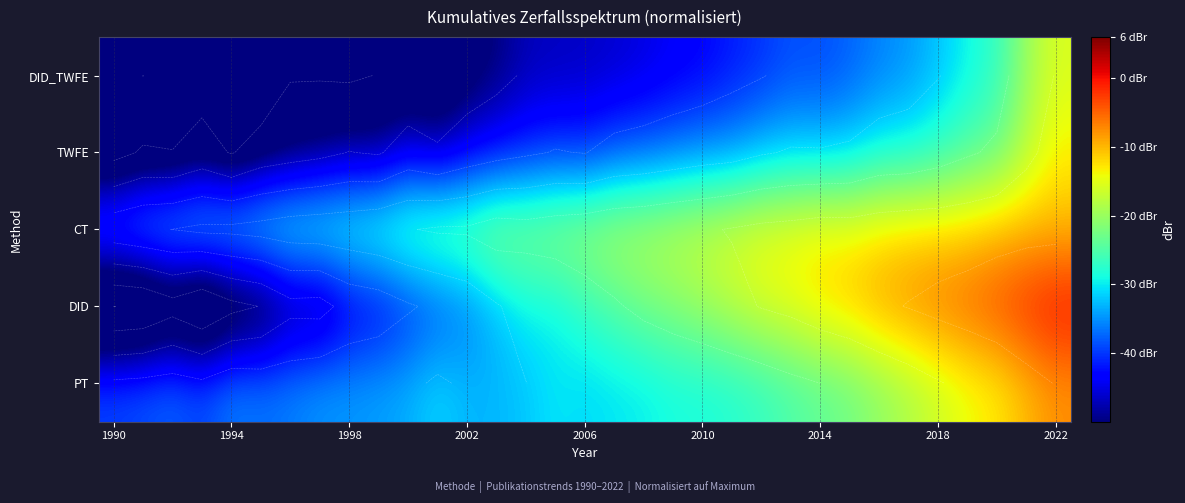

List the series in order of their peak value, lowest first.

DID_TWFE, TWFE, CT, PT, DID